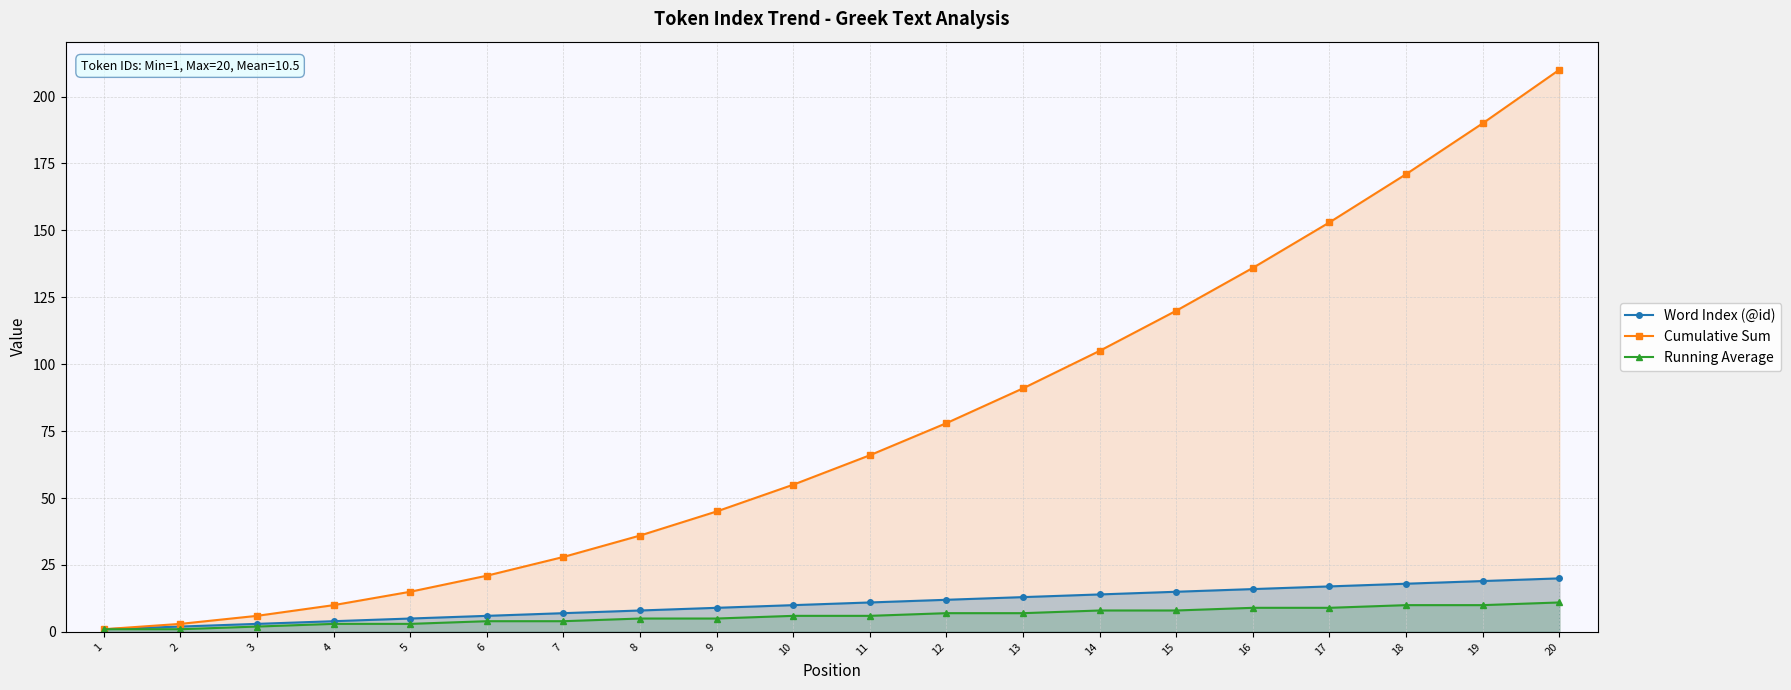

At how many categories does at least one series exceed 139?

4